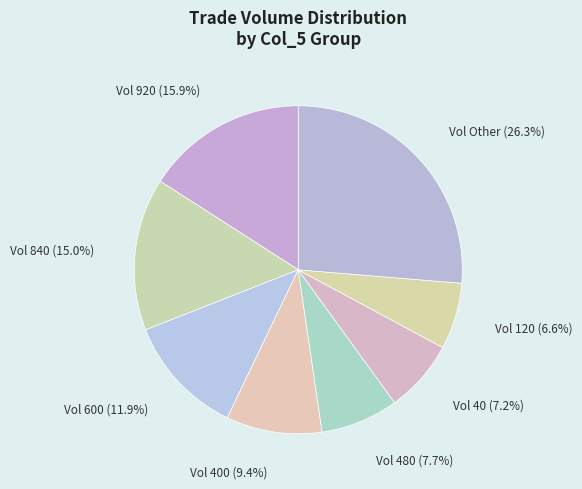

Which has a higher value, Vol 920 or Vol 120?

Vol 920